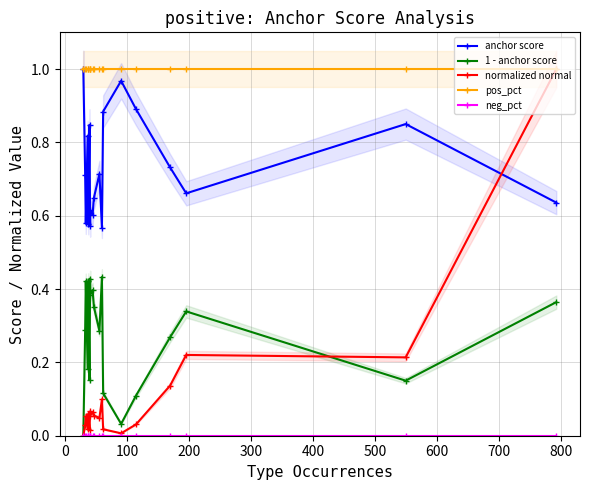

Reading right to left, list all the values displayed in this chart.

anchor score: 0.6	0.8	0.7	0.7	0.9	1.0	0.9	0.6	0.7	0.6	0.6	0.6	0.6	0.8	0.6	0.8	0.6	0.7	1.0
1 - anchor score: 0.4	0.2	0.3	0.3	0.1	0.0	0.1	0.4	0.3	0.4	0.4	0.4	0.4	0.2	0.4	0.2	0.4	0.3	0.0
normalized normal: 1.0	0.2	0.2	0.1	0.0	0.0	0.0	0.1	0.0	0.1	0.1	0.1	0.1	0.0	0.1	0.0	0.1	0.0	0.0
pos_pct: 1.0	1.0	1.0	1.0	1.0	1.0	1.0	1.0	1.0	1.0	1.0	1.0	1.0	1.0	1.0	1.0	1.0	1.0	1.0
neg_pct: 0.0	0.0	0.0	0.0	0.0	0.0	0.0	0.0	0.0	0.0	0.0	0.0	0.0	0.0	0.0	0.0	0.0	0.0	0.0